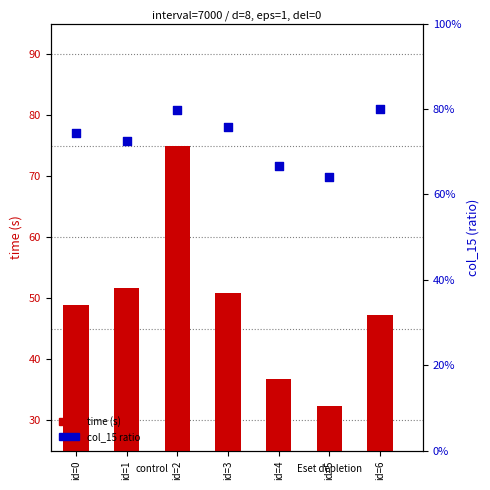

Is the value of time (s) at id=3 greater than the value of col_15 ratio at id=0?

No